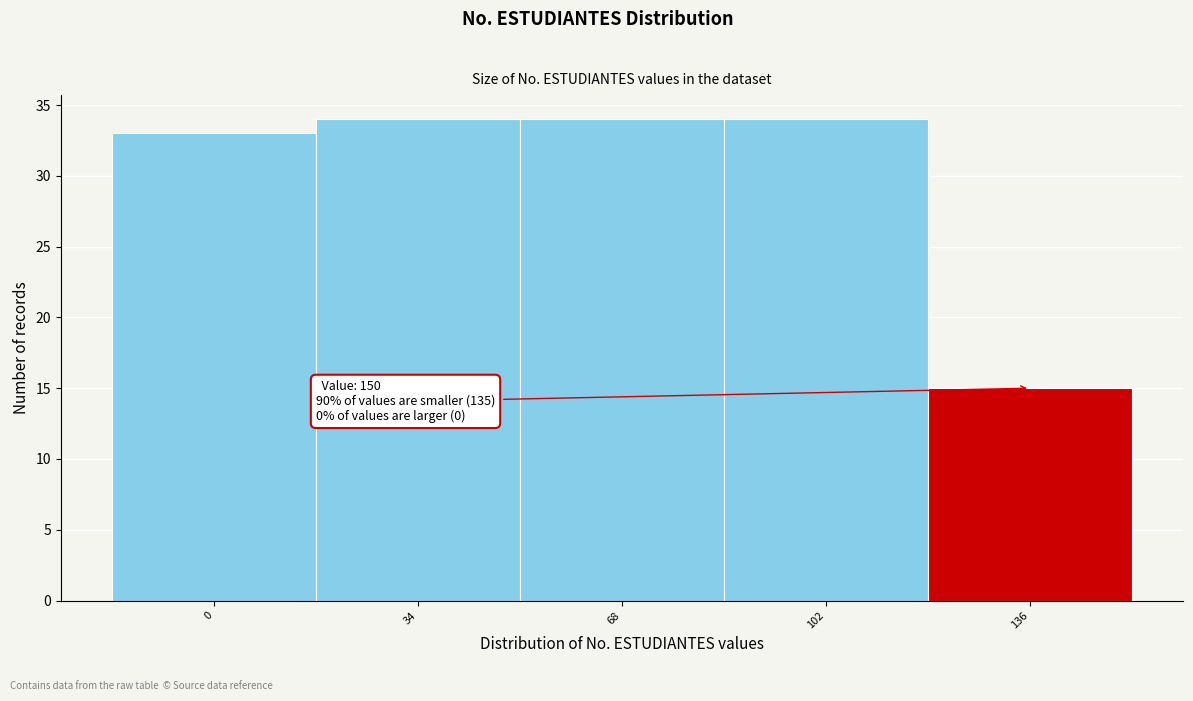

Reading left to right, list all the values displayed in this chart.

0=33	34=34	68=34	102=34	136=15